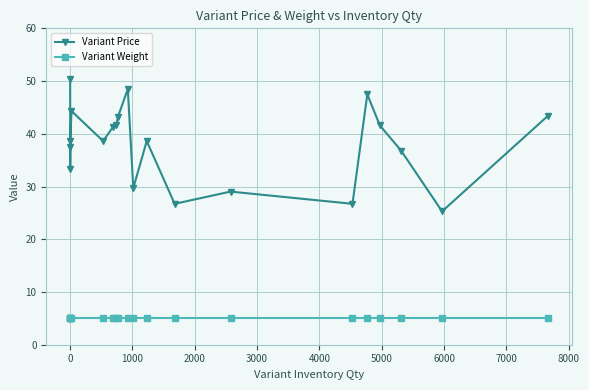

At how many categories does at least one series exceed 6?

20